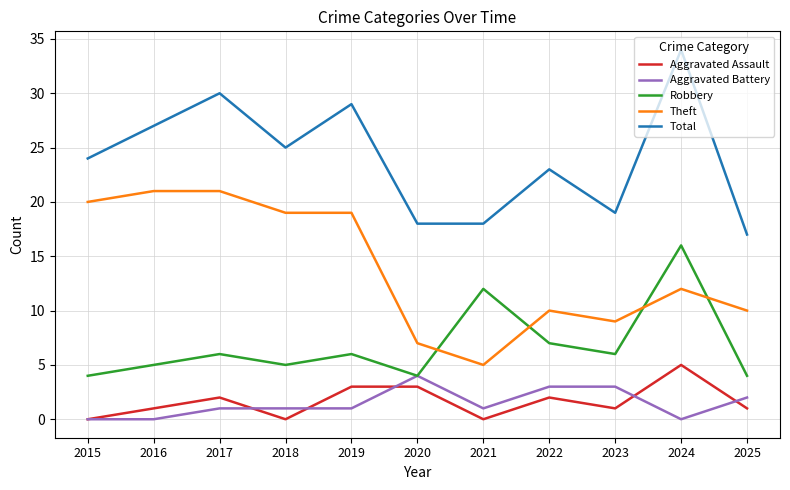

What is the difference between the maximum and minimum values in the Theft series?

16